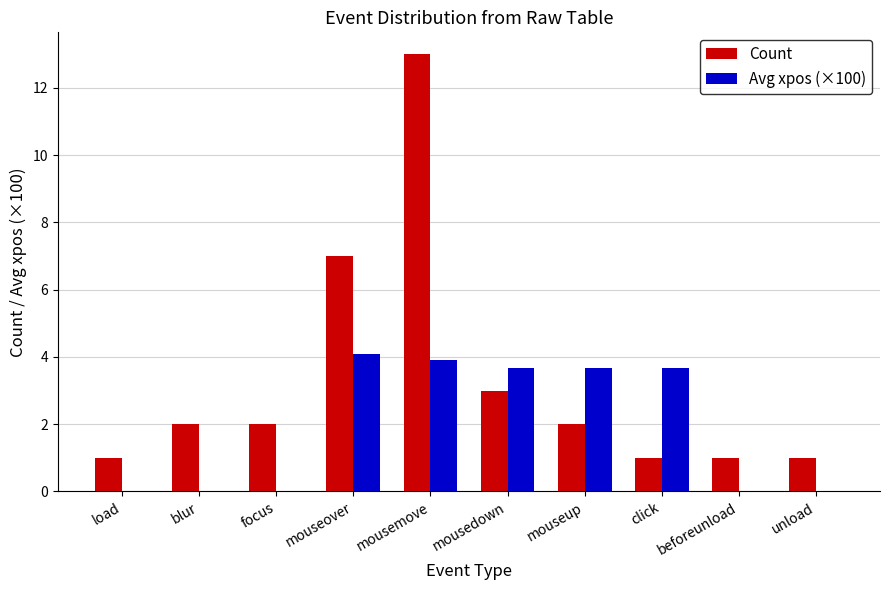

What is the approximate value of Count at mousemove?

13.0